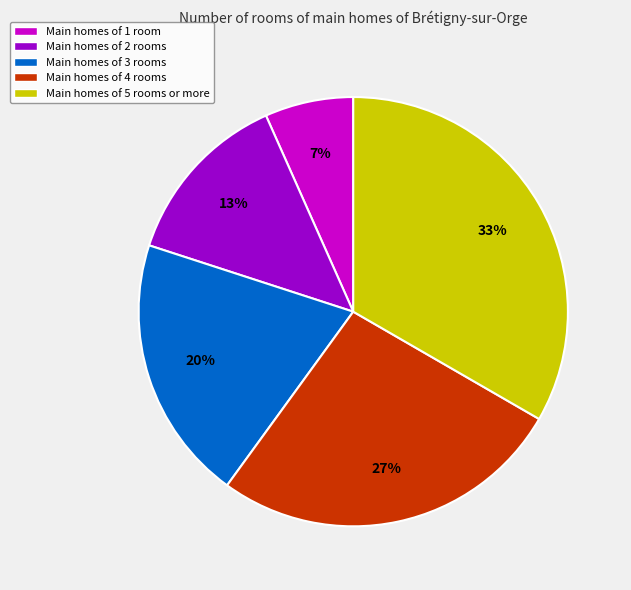

Between Main homes of 2 rooms and Main homes of 1 room, which is larger?

Main homes of 2 rooms